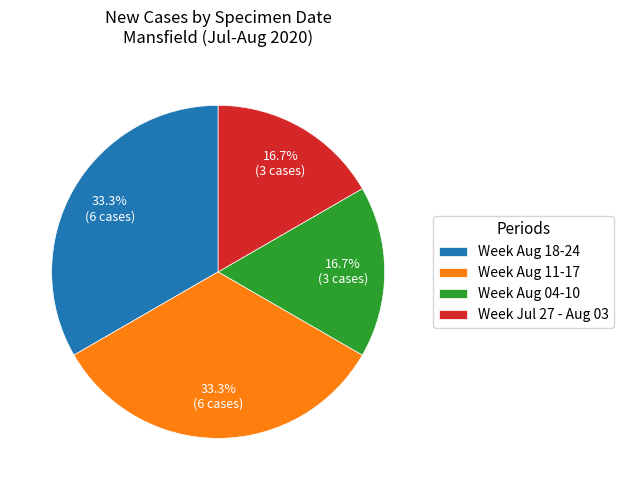

To the nearest percent, what is the average slice percentage?

25%